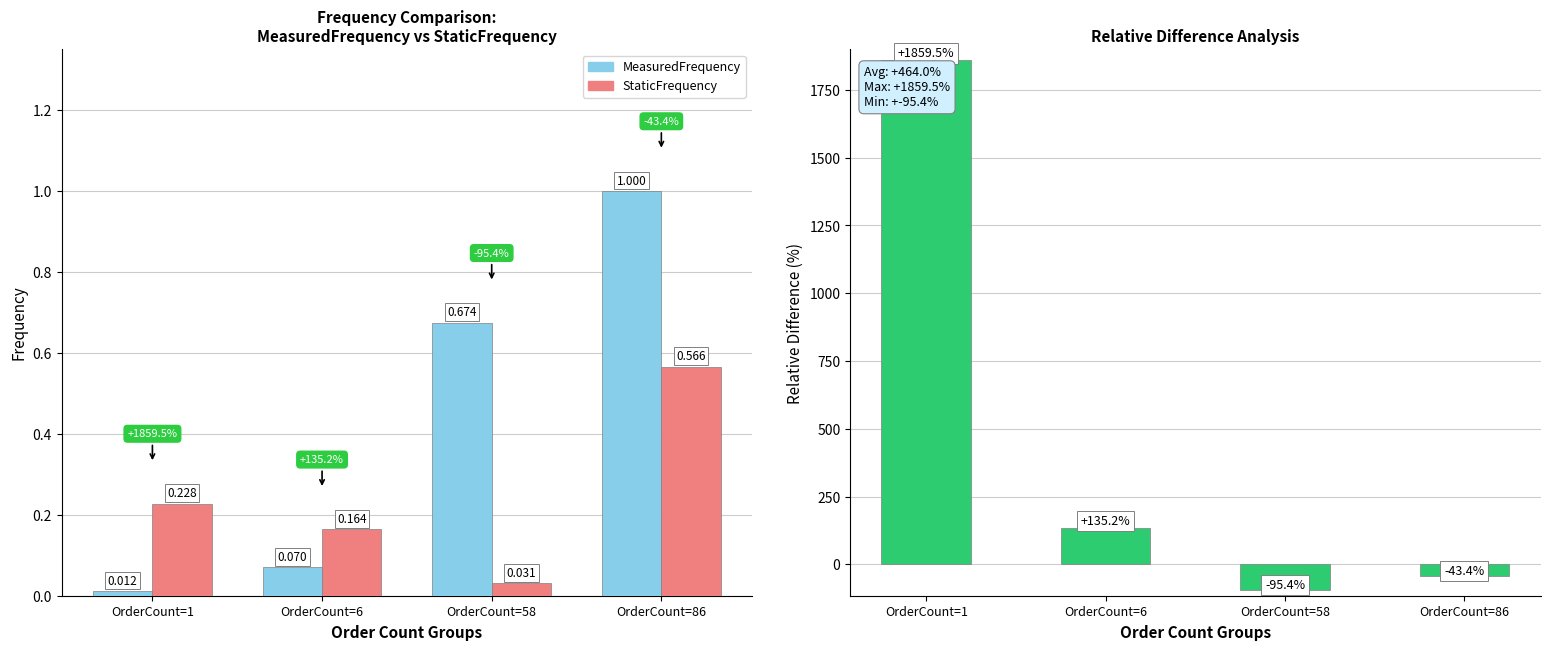

Reading right to left, transcribe all the data shown in this chart.

MeasuredFrequency: 1.0	0.7	0.1	0.0
StaticFrequency: 0.6	0.0	0.2	0.2
Relative Difference: -43.4	-95.4	135.2	1859.5